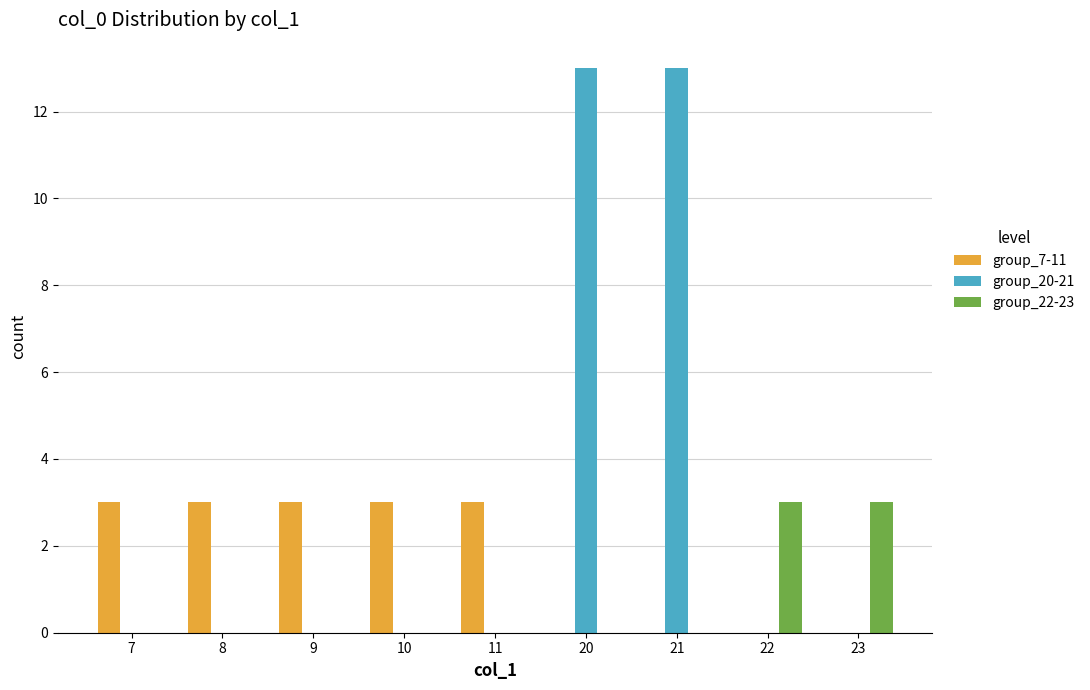

What is the maximum value shown in the chart?

13